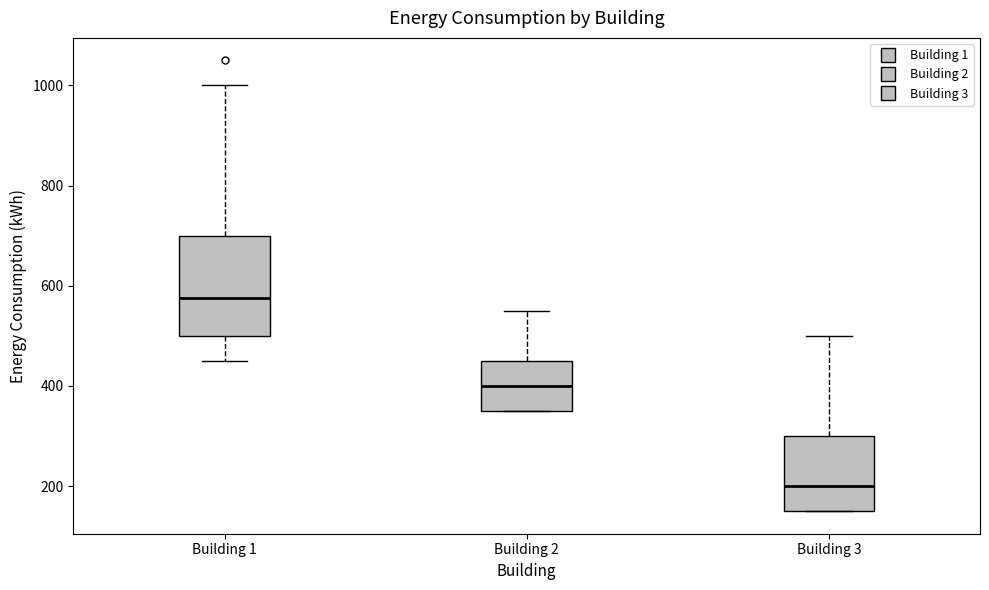

Where is the lower edge of the box for Building 3 on the y-axis? The values are not printed on the chart, so give them approximately, as read against the axis.

160